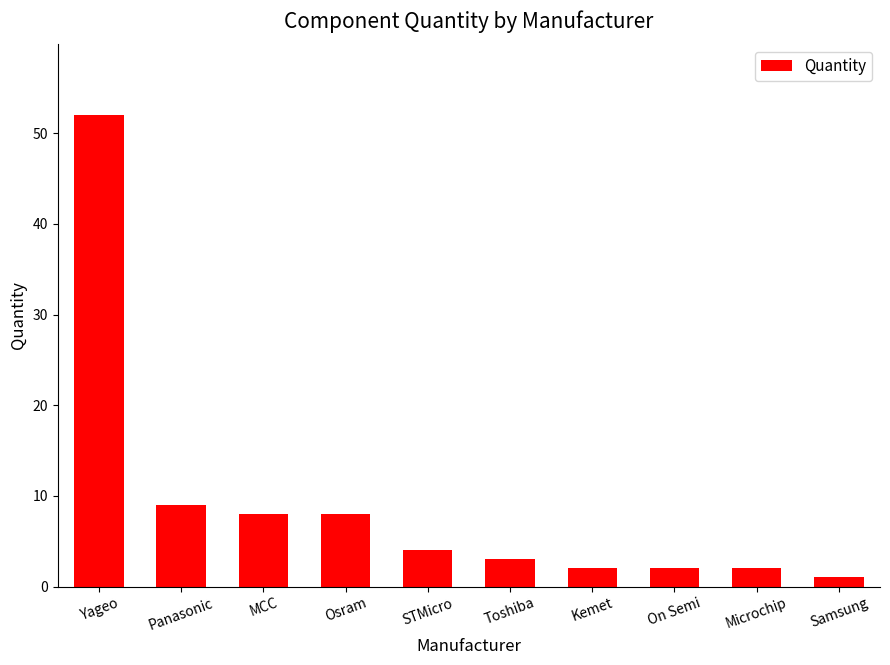

Where is the data nearest to the value 26?

Panasonic